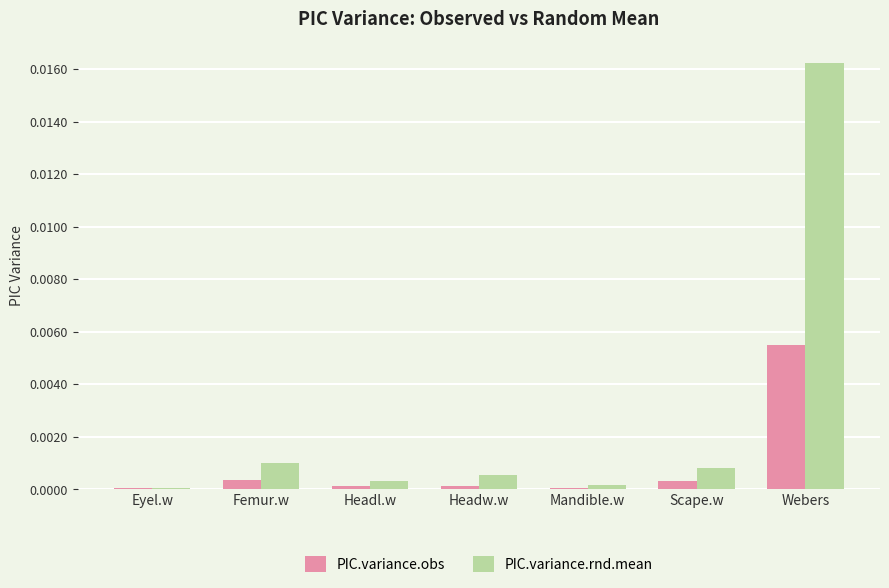

Which series has the largest total across all categories?

PIC.variance.rnd.mean